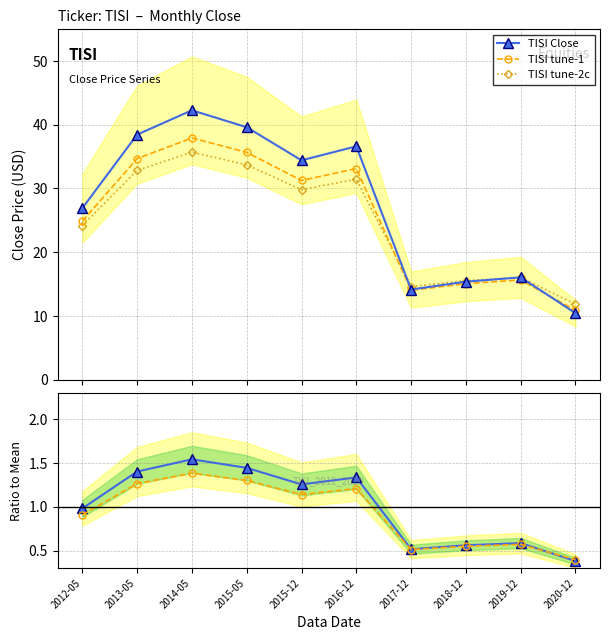

Count the number of categories in the chart.

10